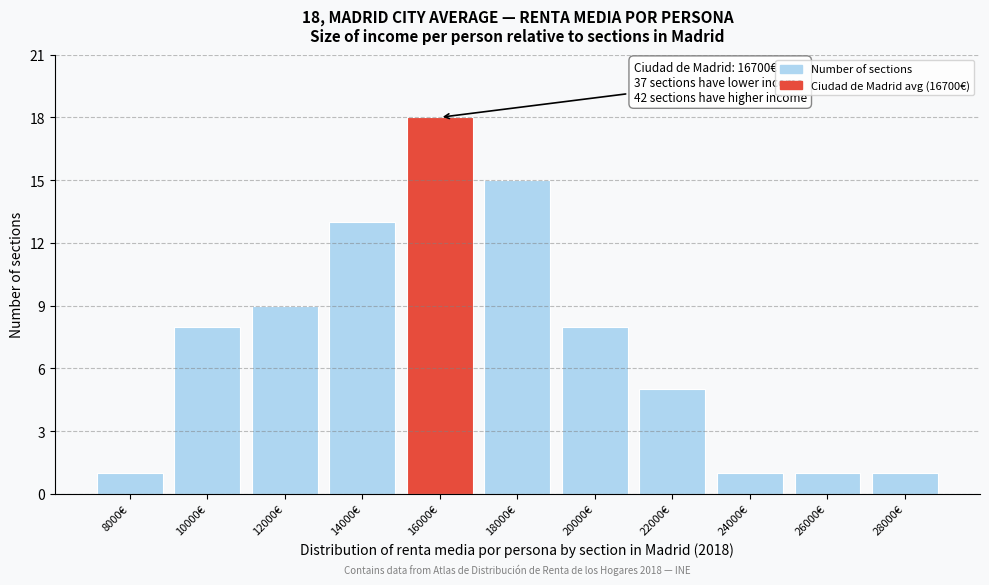

Reading left to right, extract all data points from this chart.

8000€=1	10000€=8	12000€=9	14000€=13	16000€=18	18000€=15	20000€=8	22000€=5	24000€=1	26000€=1	28000€=1